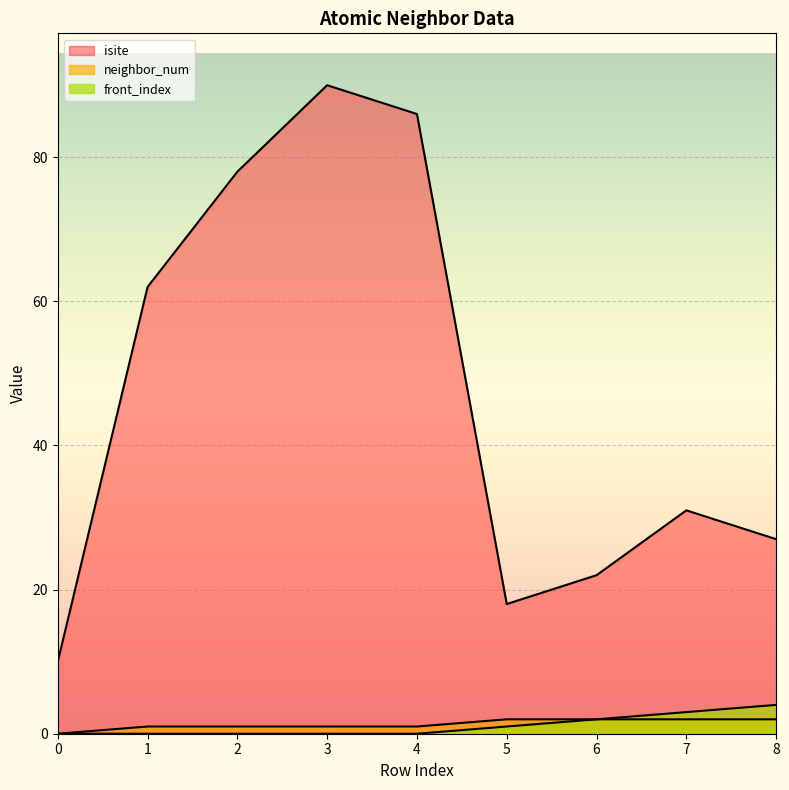

True or false: front_index and isite cross at least once.

False